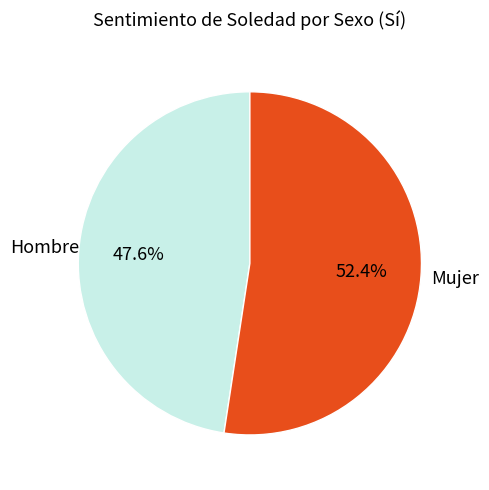

Is there any slice that represents more than half of the pie?

Yes